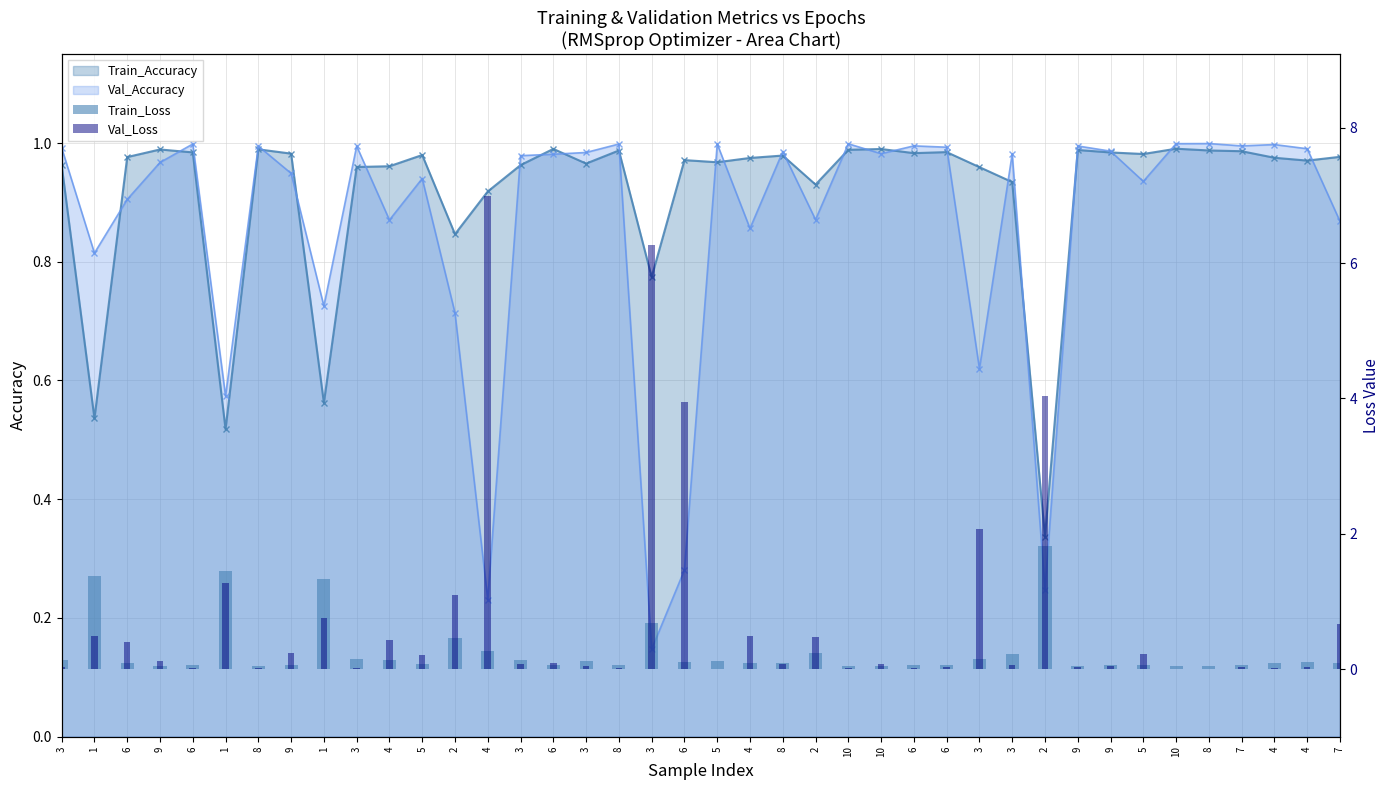

Does the chart contain stacked bars?

No